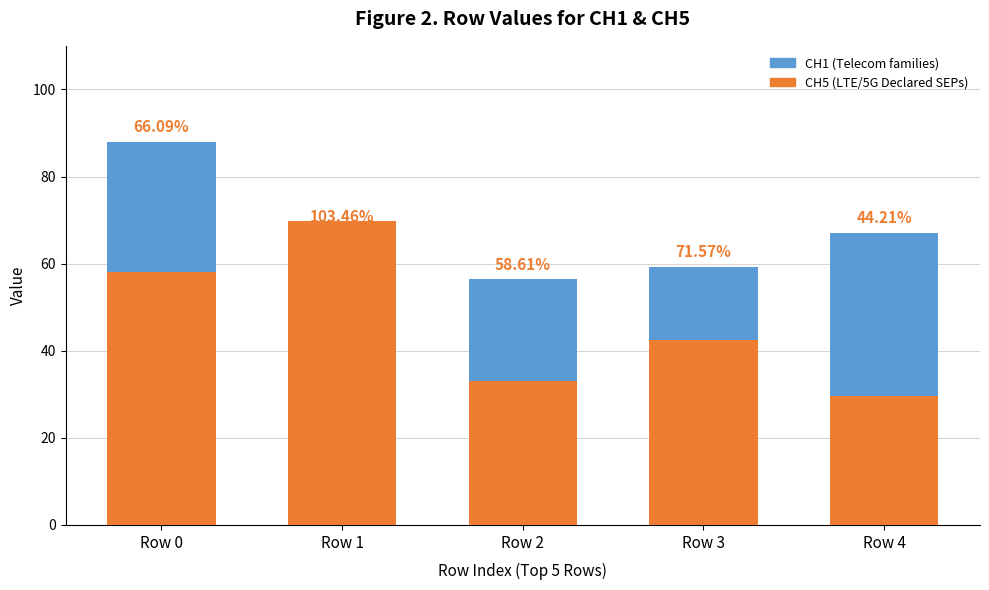

Which series has the largest range (max minus min)?

CH5 (LTE/5G Declared SEPs)